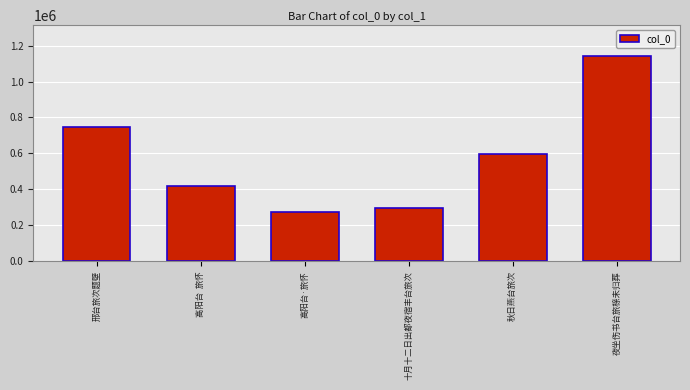

What is the smallest value displayed?

276557